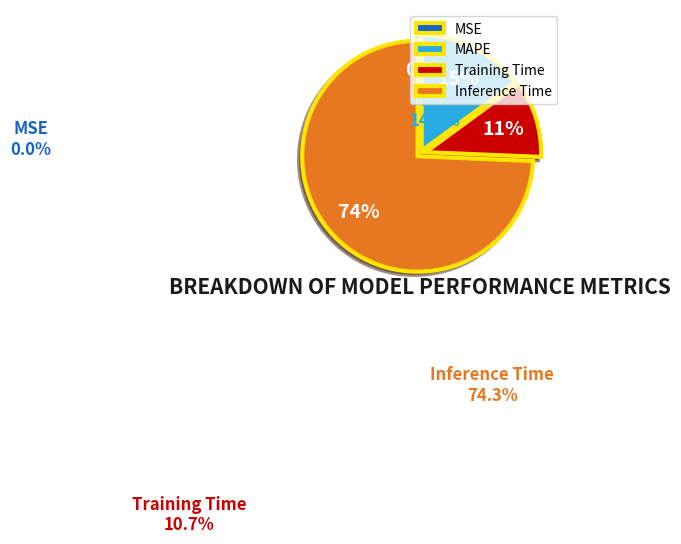

Is there any slice that represents more than half of the pie?

Yes